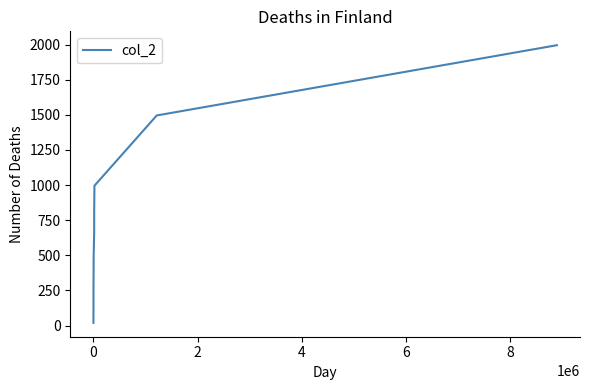

How many series are shown in this chart?

1